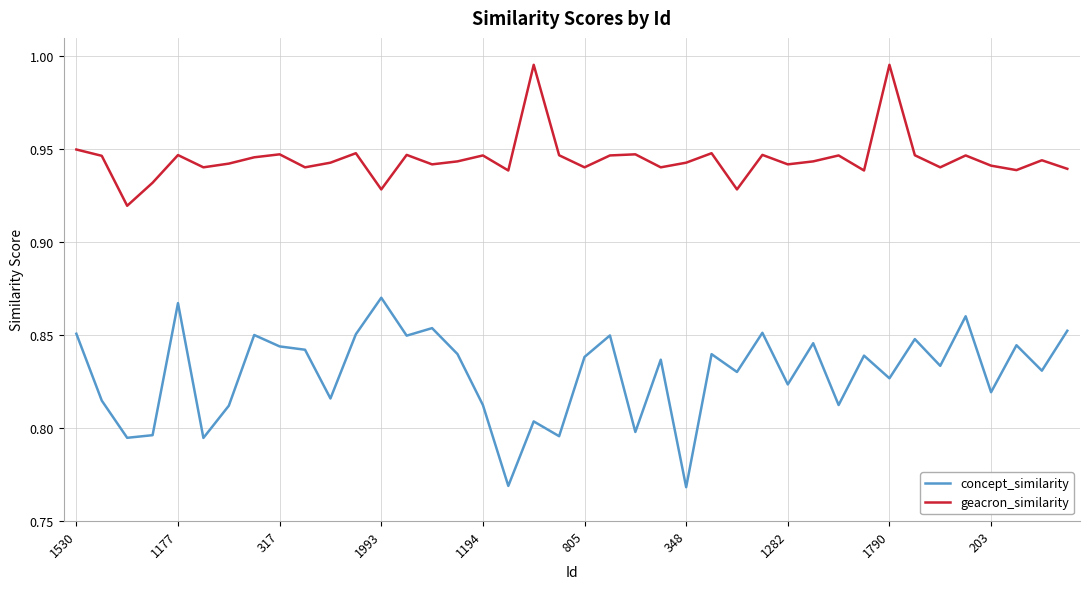

What is the difference between the maximum and minimum values in the geacron_similarity series?

0.1